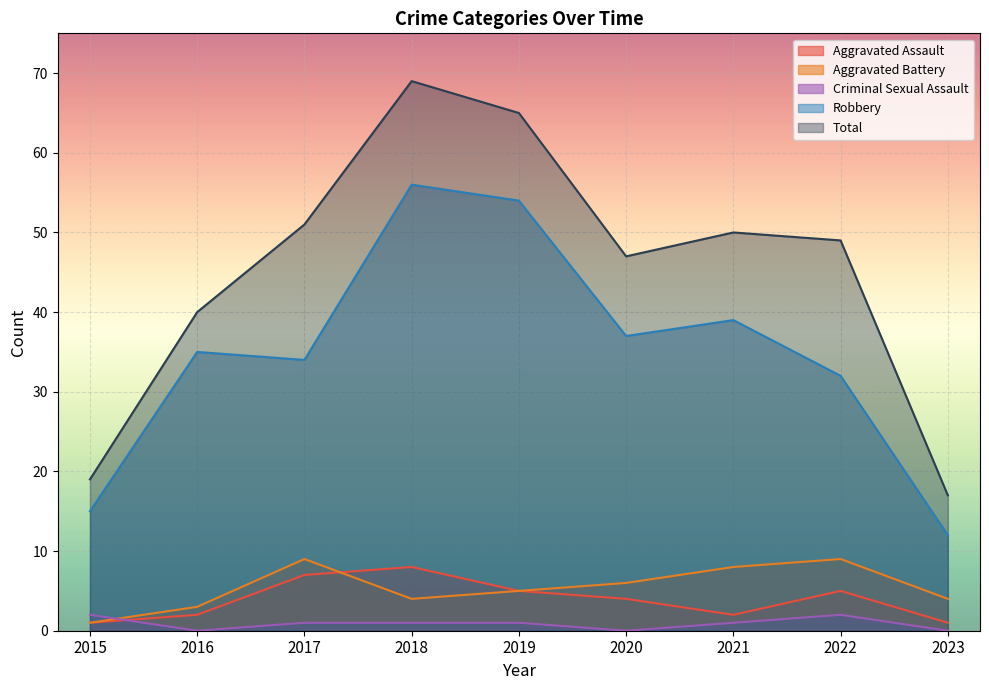

True or false: Total and Criminal Sexual Assault intersect in this chart.

False